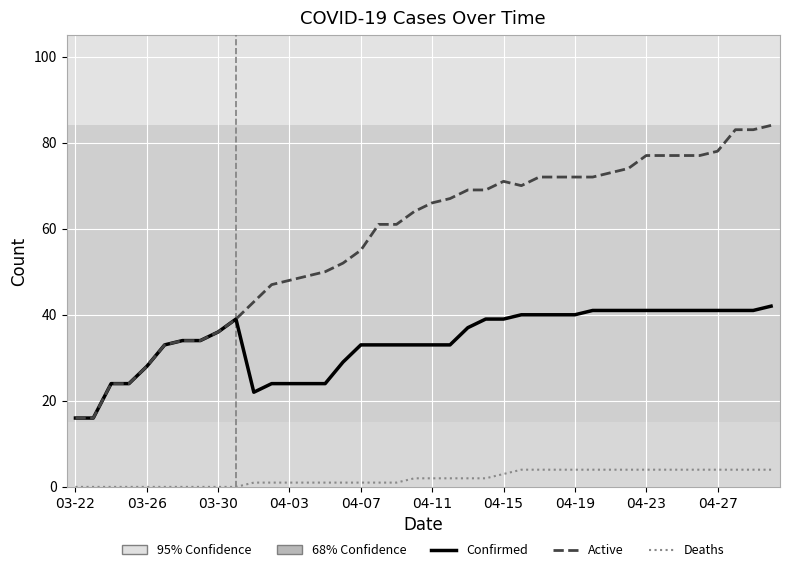

True or false: Deaths and Active intersect in this chart.

False